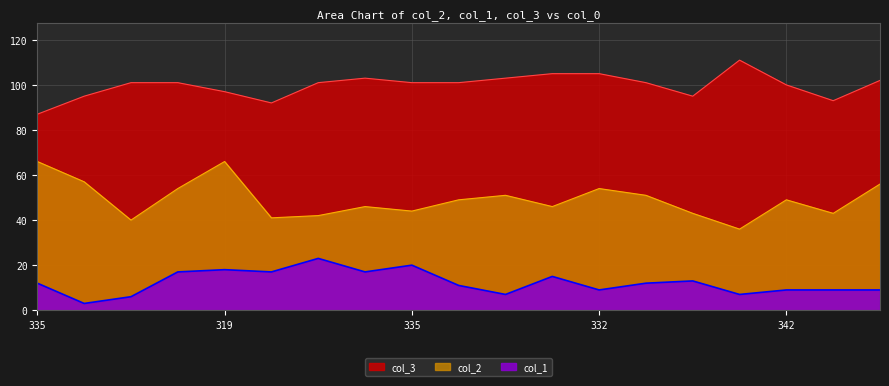

The value of col_3 at 335 is 101. True or false?

True